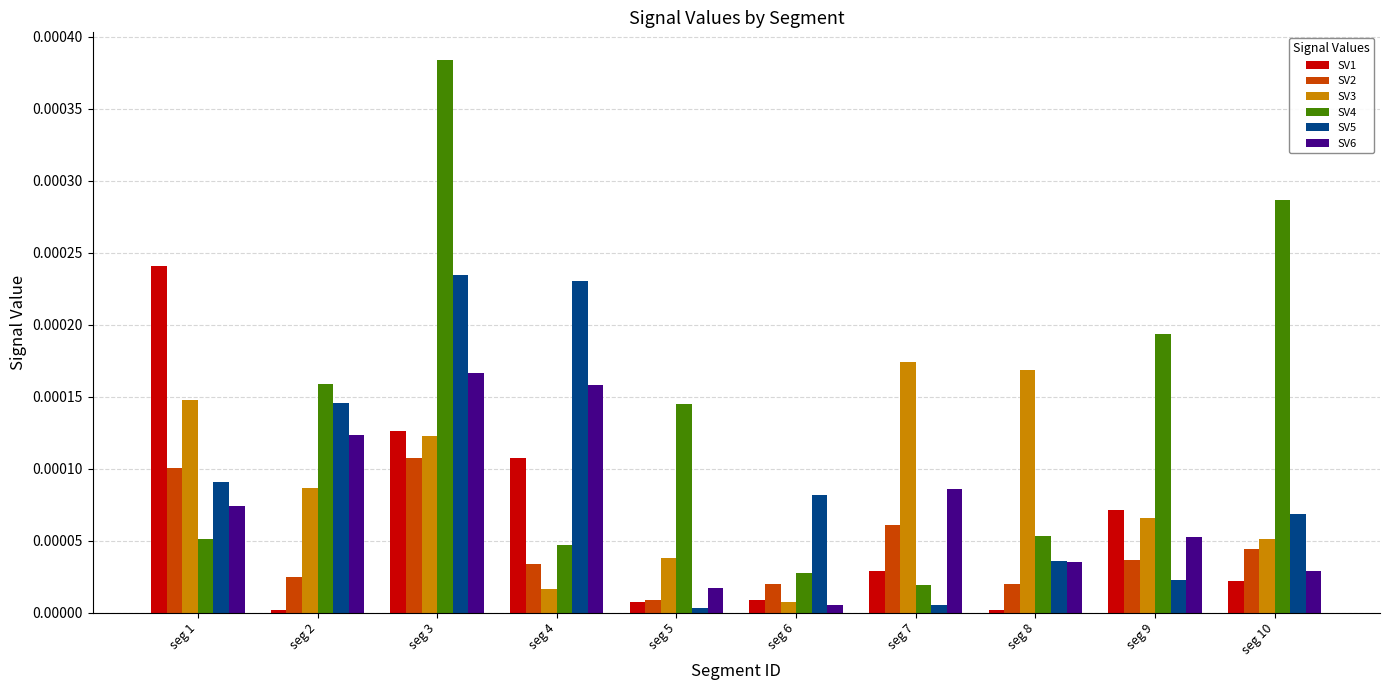

The value of SV1 at seg 6 is 0.0. True or false?

True